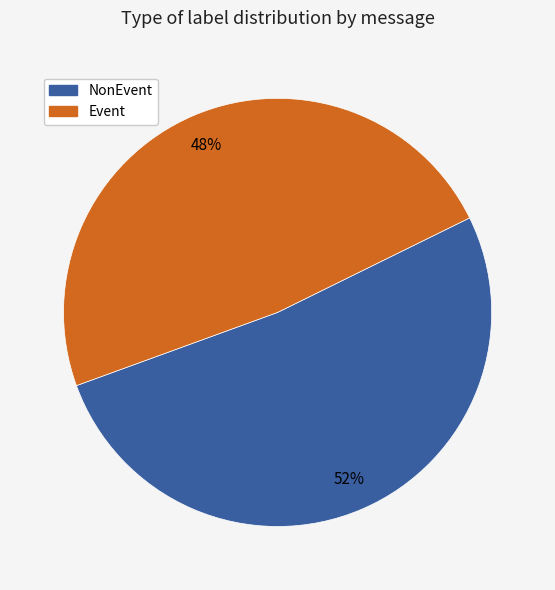

Which category has the smallest portion of the pie?

Event